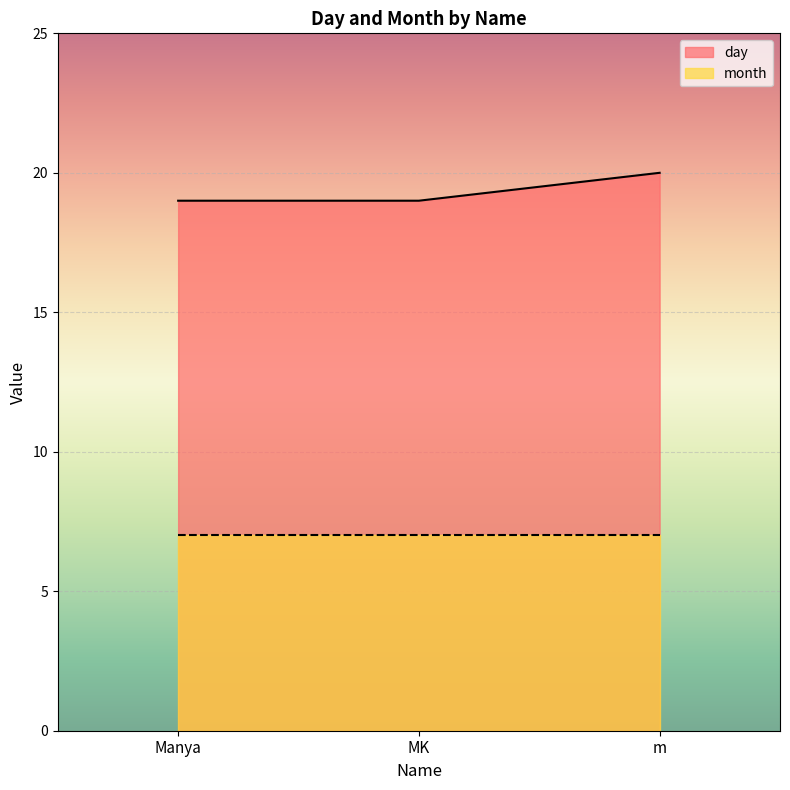

What value does the data have at m?

20